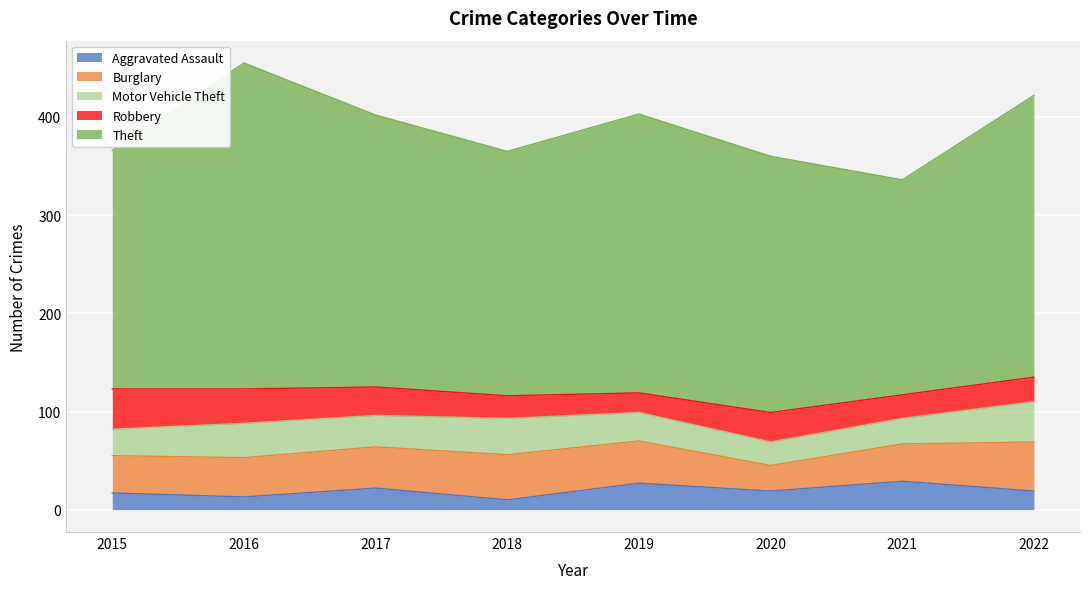

What is the total value across all series at 2019?

403